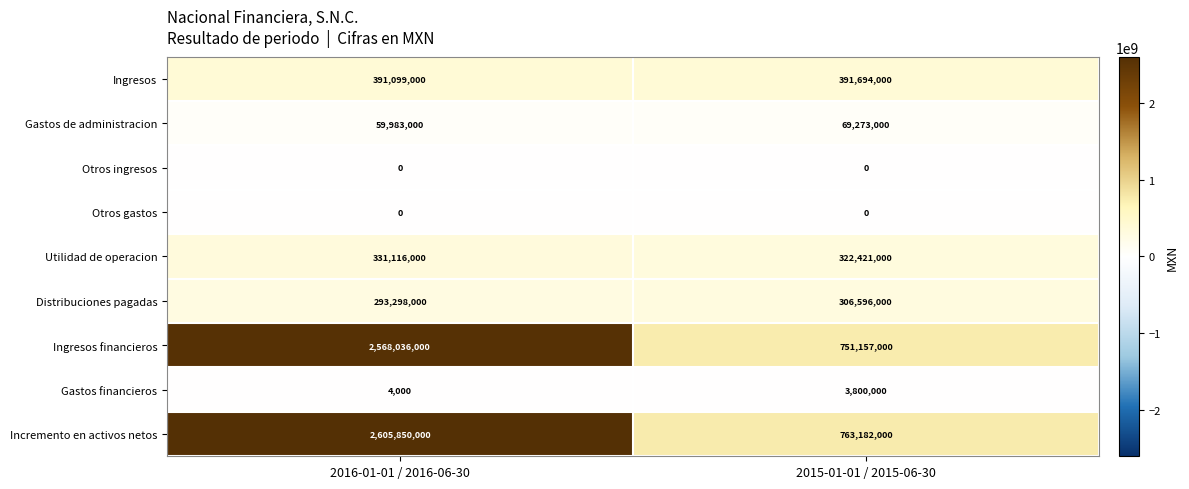

Which series has the largest range (max minus min)?

Incremento en activos netos